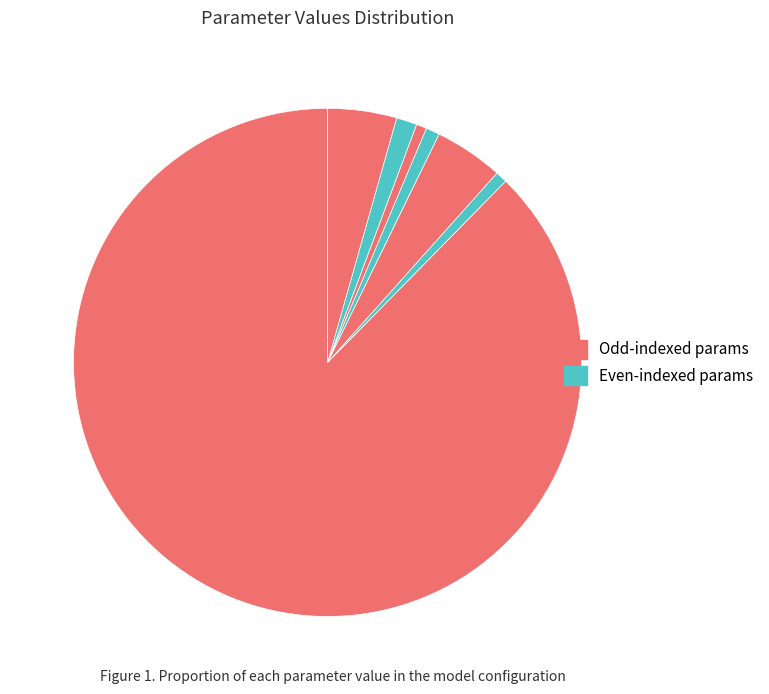

Count the number of slices in the pie.

7